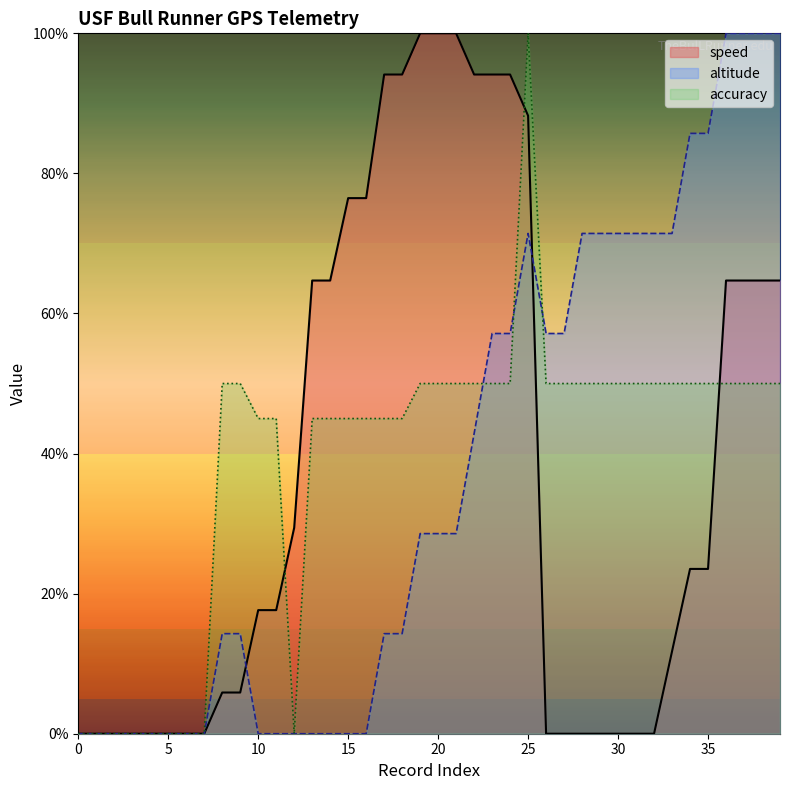

What is the value of the altitude point at the 34th from the left?

0.7